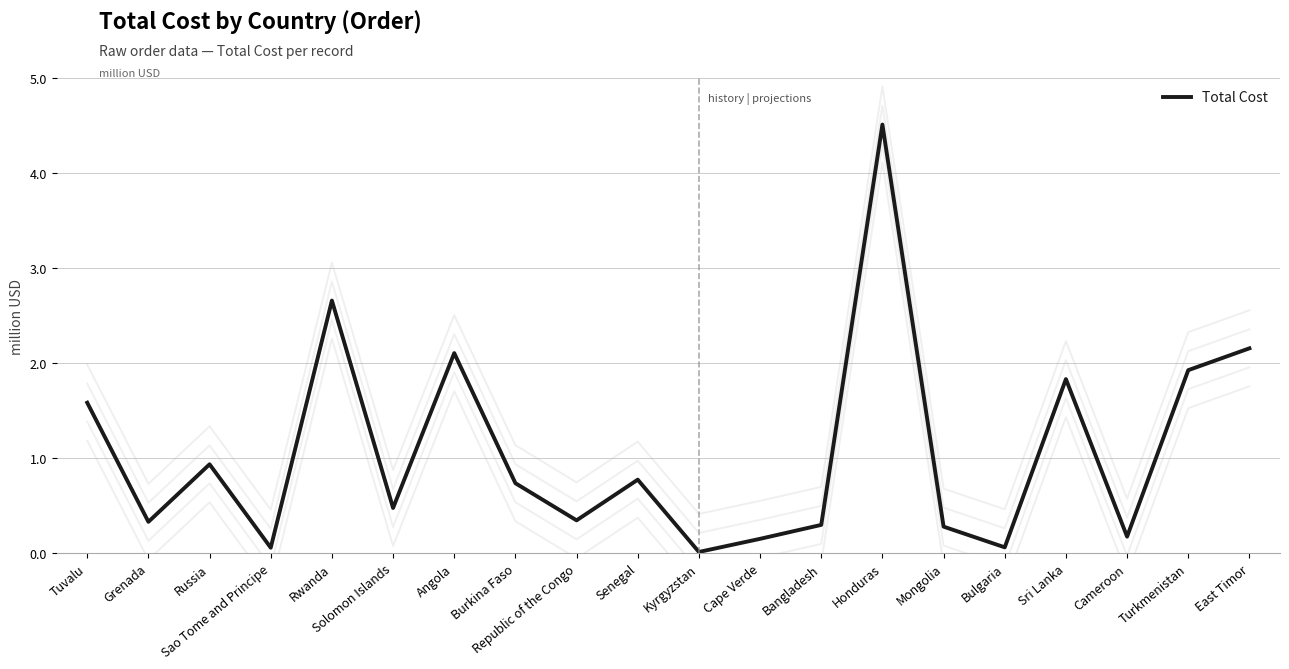

The chart shows a value of 171556.3 at Republic of the Congo. True or false?

False